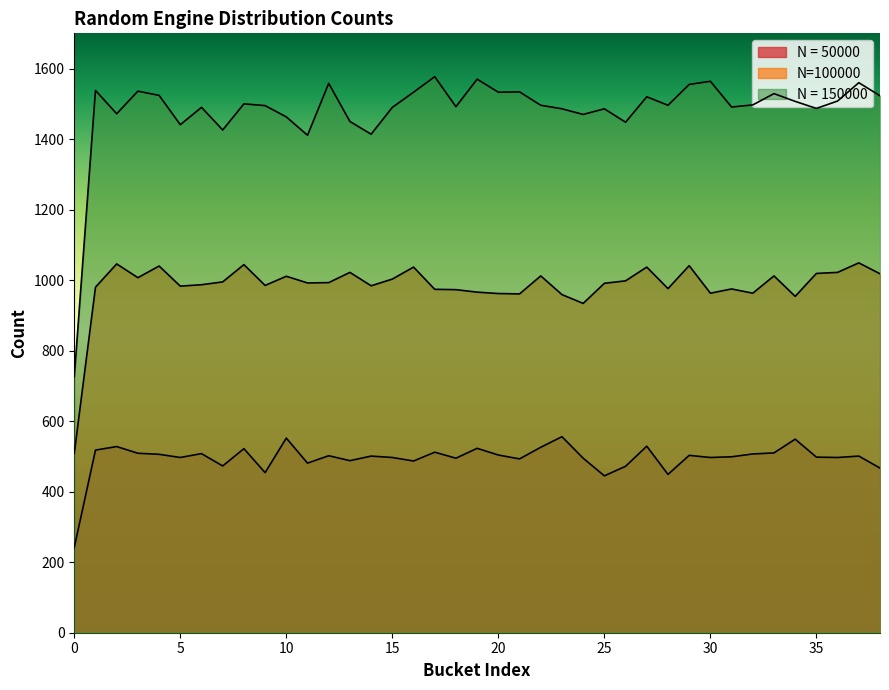

Which series changed the most between 1 and 7?

N = 150000